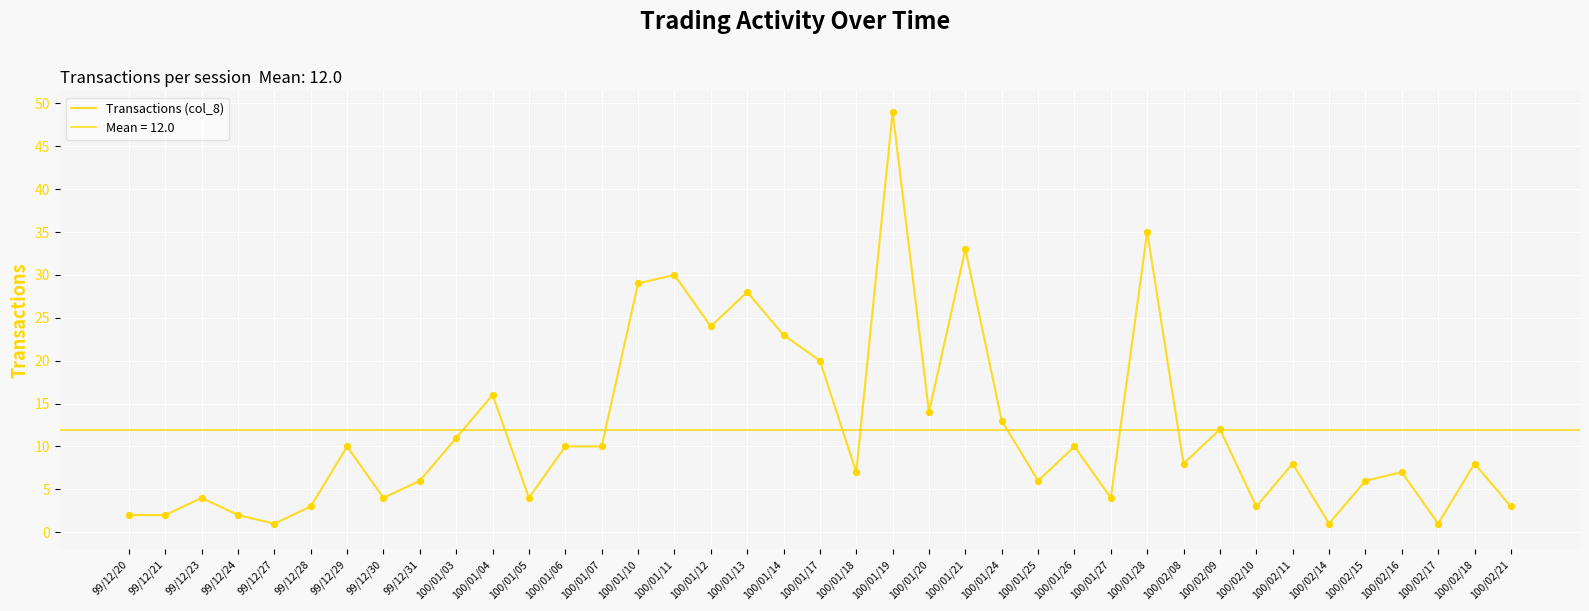

Which has a higher value, 100/01/13 or 100/02/10?

100/01/13